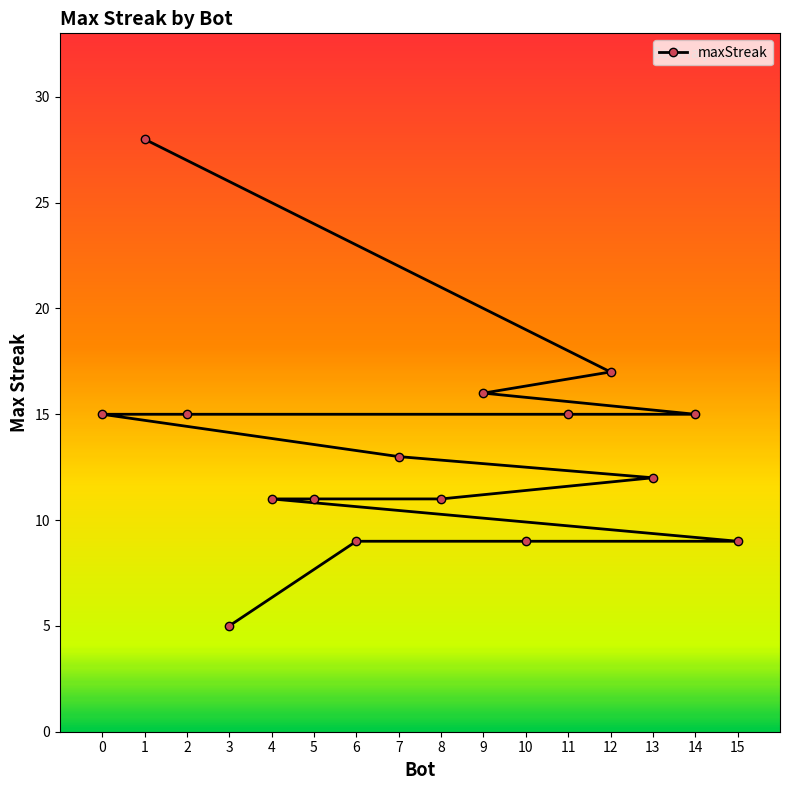

Rank the categories by value from lowest to highest.

3, 15, 10, 6, 8, 5, 4, 13, 7, 14, 11, 2, 0, 9, 12, 1